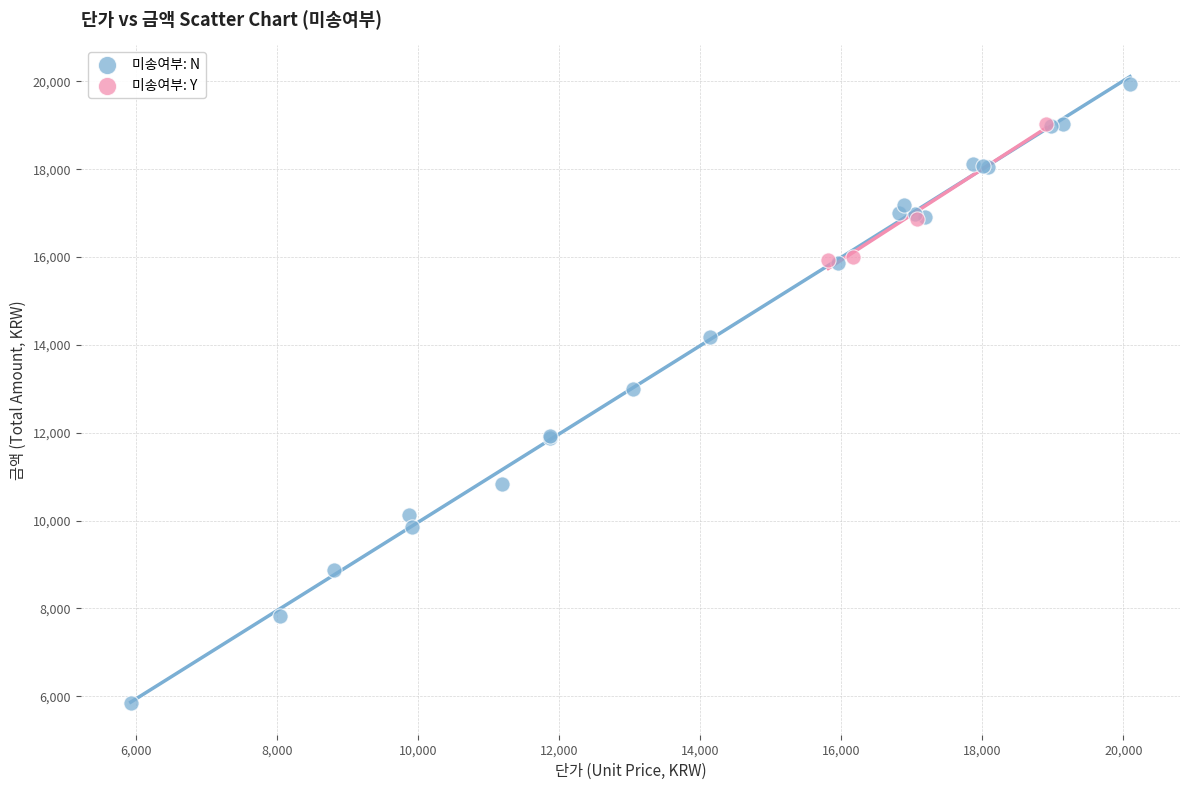

Which series has the widest spread of Y values?

미송여부: N